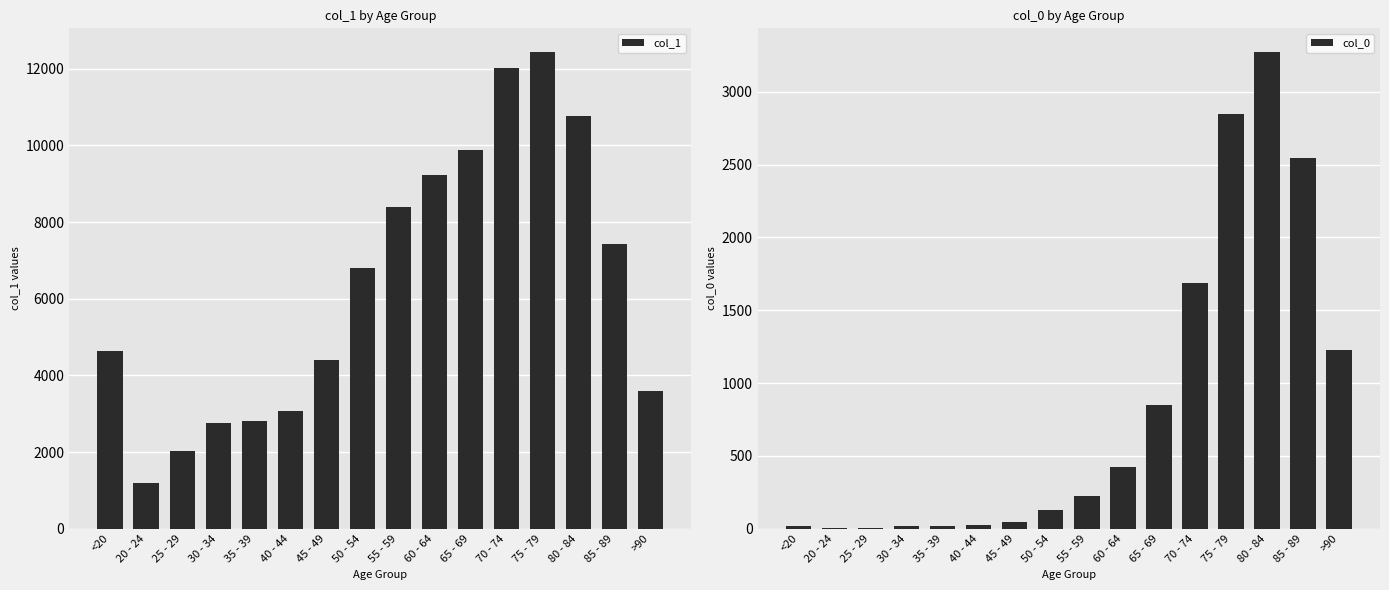

Is the value of col_1 at >90 greater than the value of col_0 at 40 - 44?

Yes